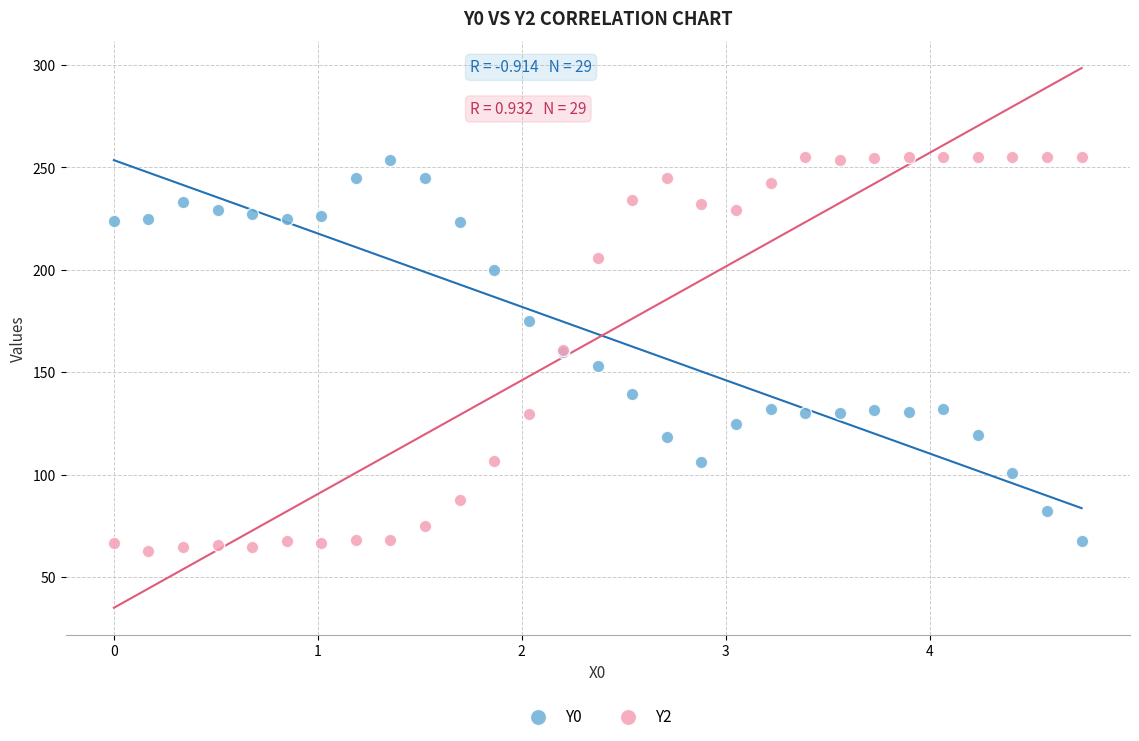

What is the X range (max minus min) for the scatter plot?

4.7